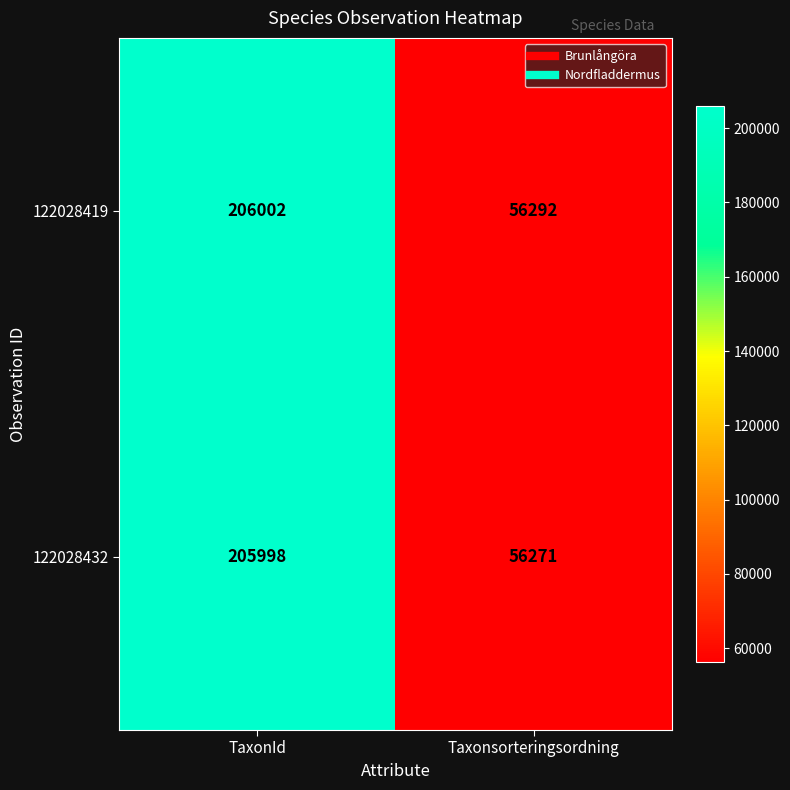

How many categories are shown in the chart?

2